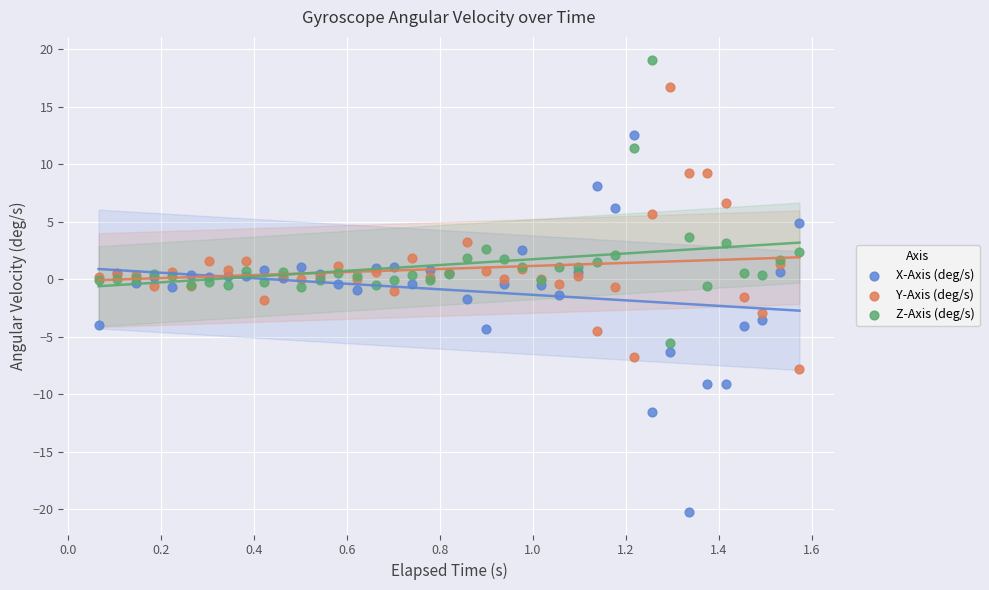

Which series reaches the maximum Y coordinate?

Z-Axis (deg/s)